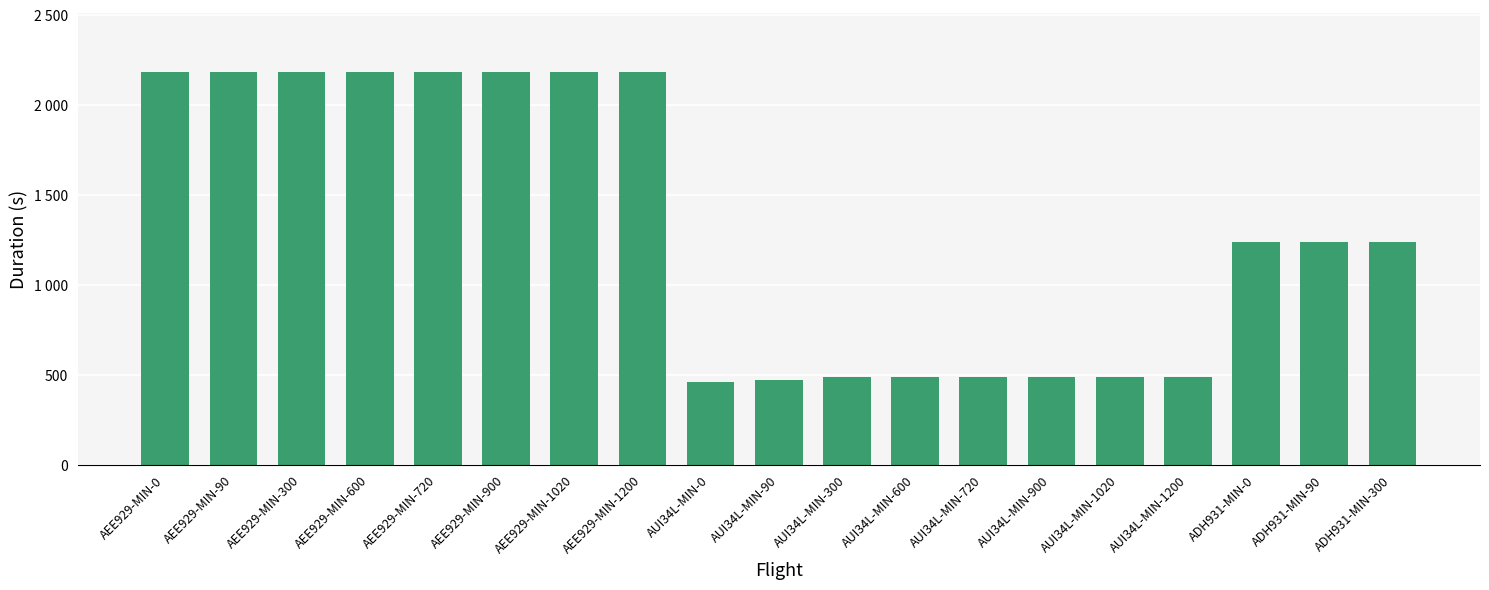

At which label is the value closest to 1324?

ADH931-MIN-300